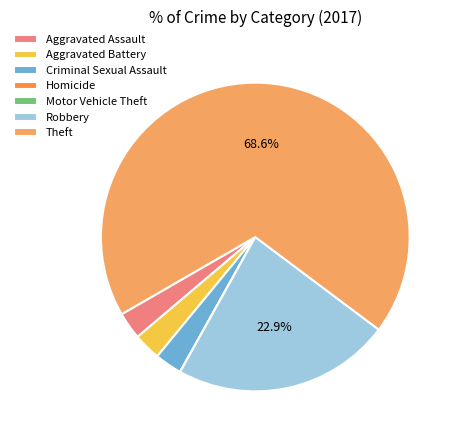

Is there any slice that represents more than half of the pie?

Yes